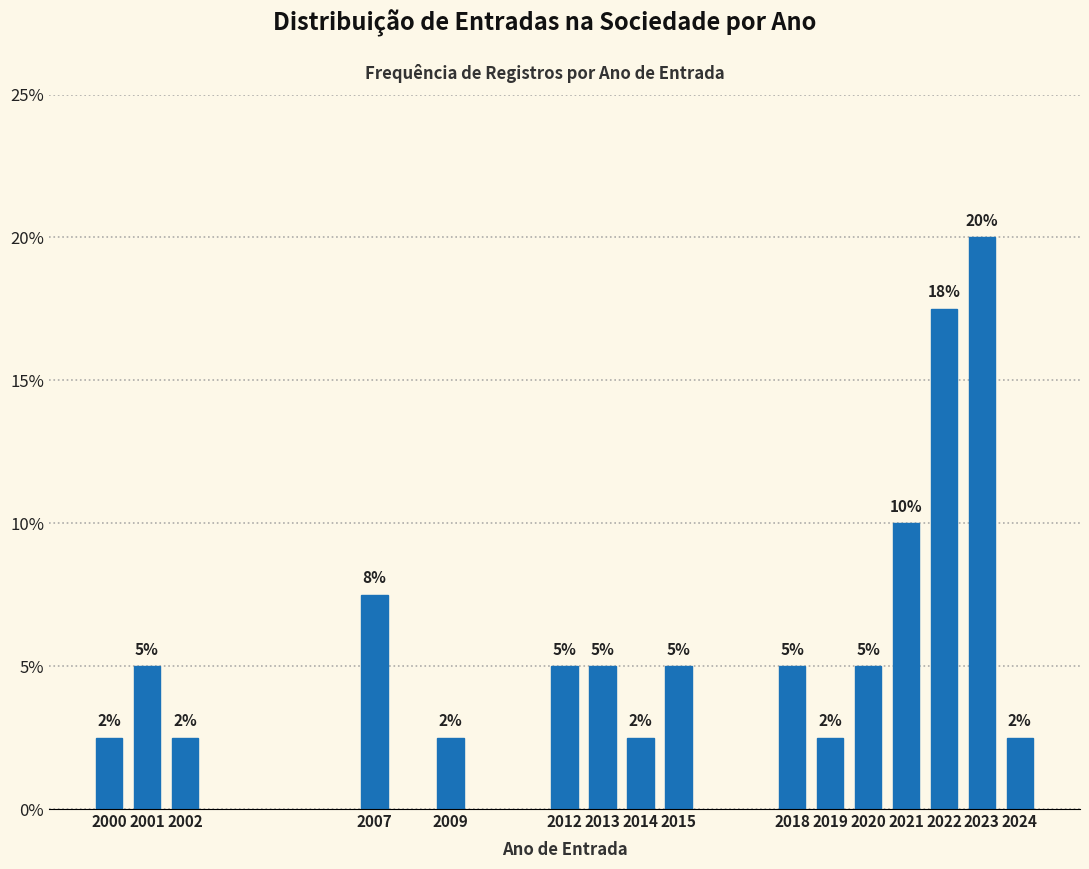

Which category has the highest value across all series?

2023